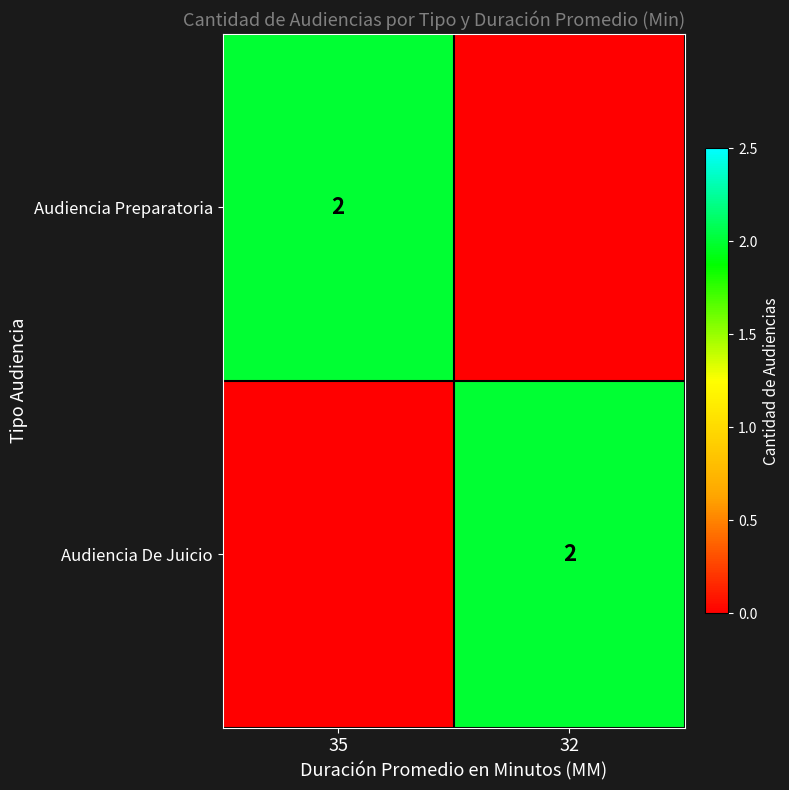

Count the number of categories in the chart.

2